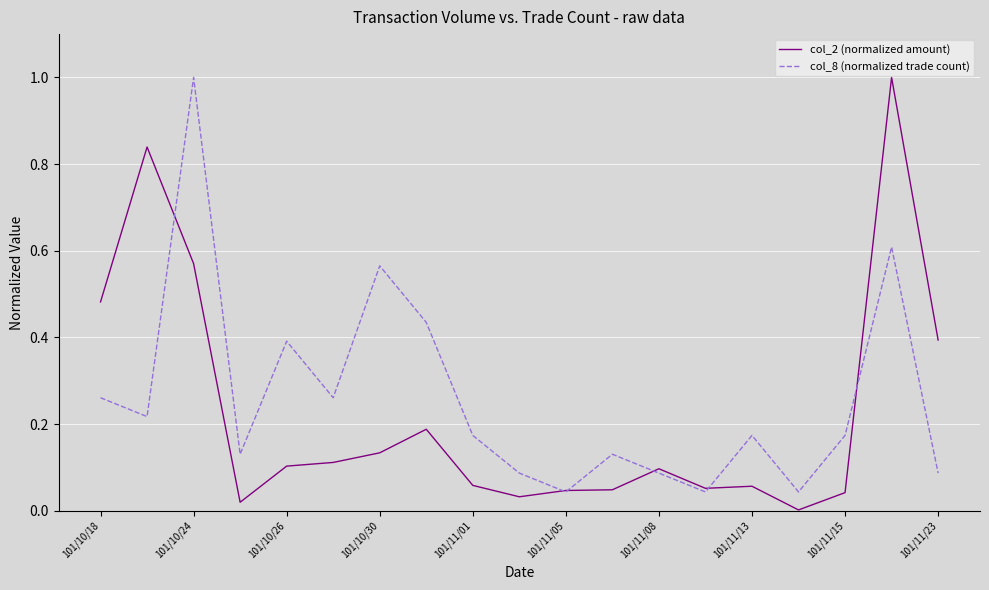

Is this an area chart (filled region under the line)?

No